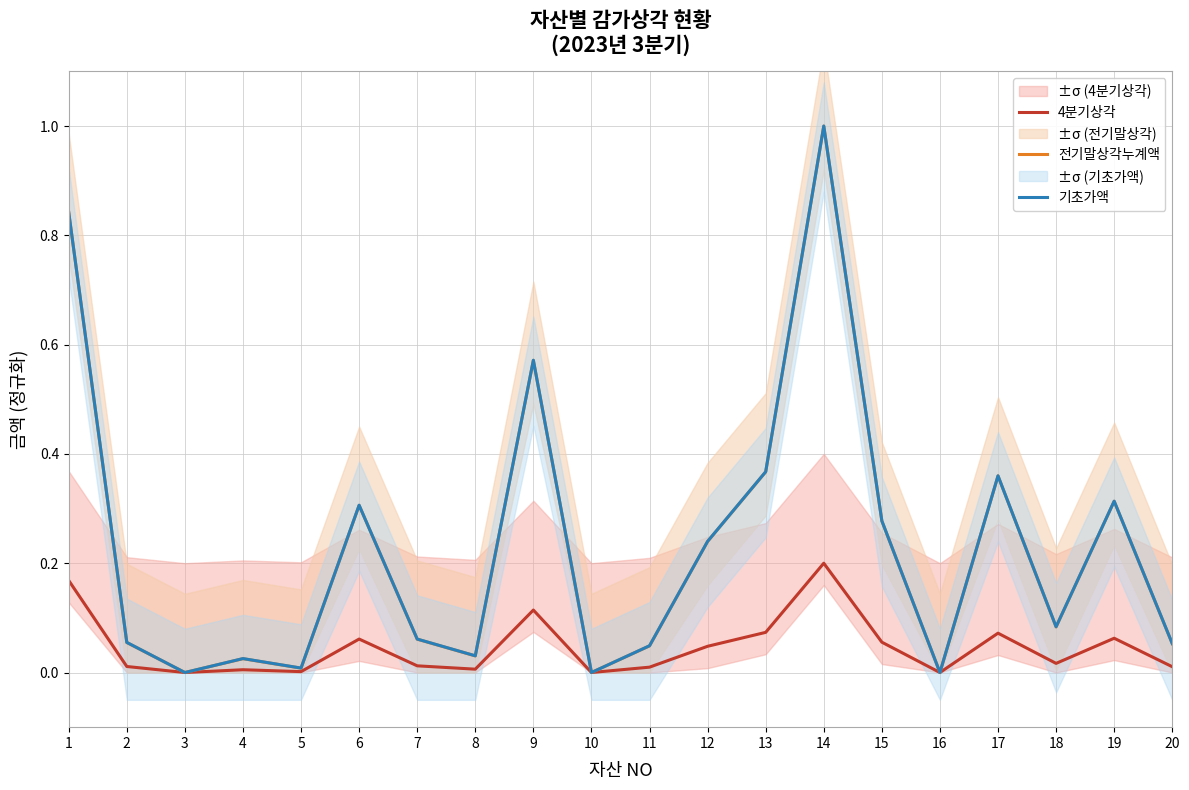

At which category does 4분기상각 reach its first local peak?

4